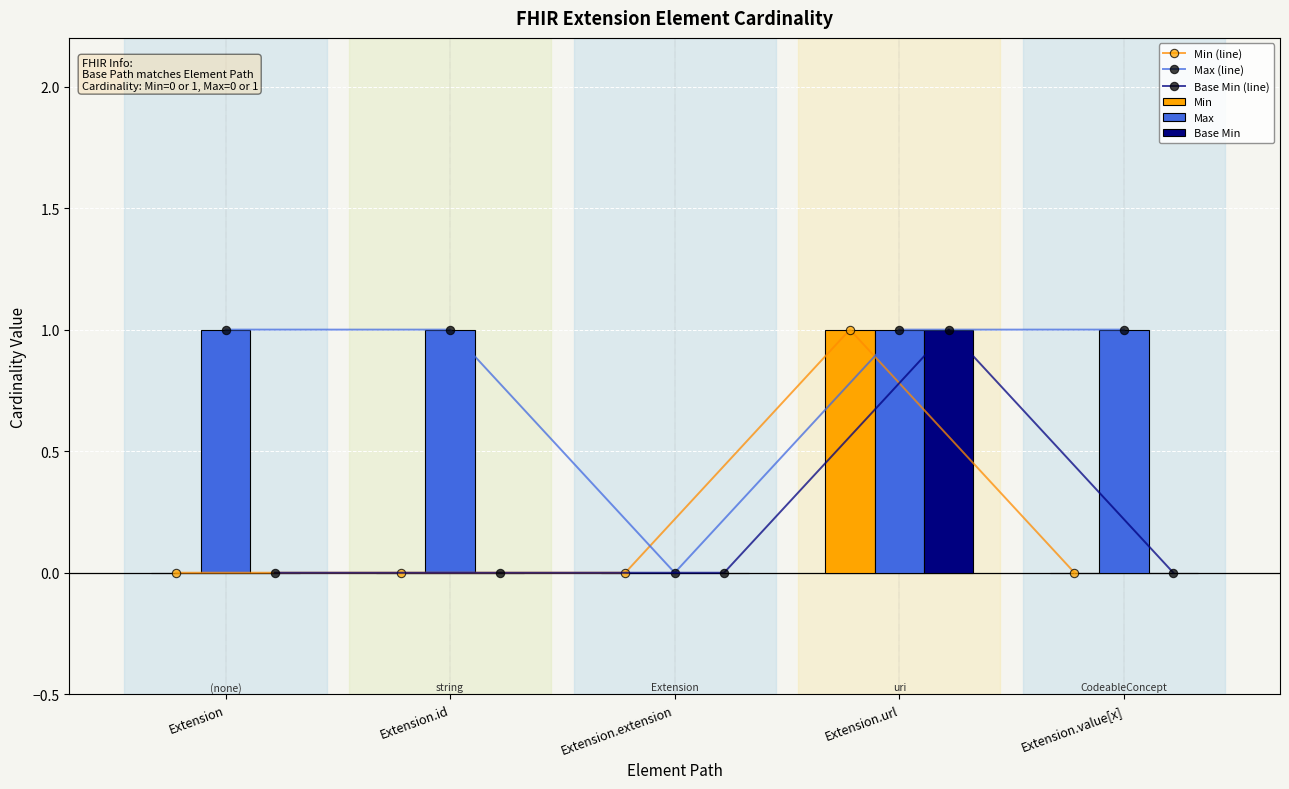

Where is Max nearest to the value 0?

Extension.extension